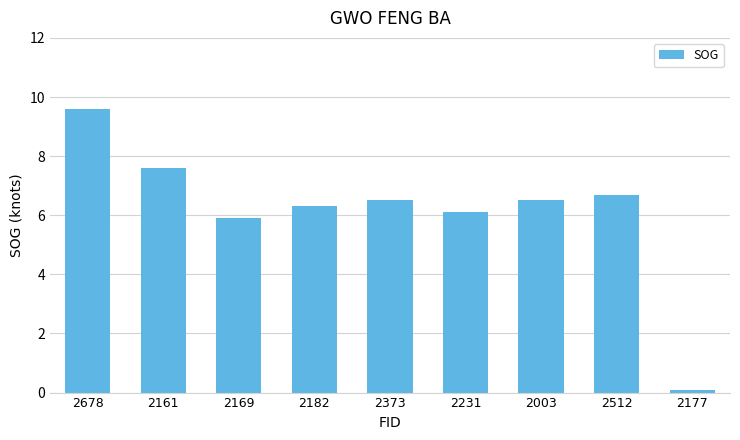

What is the label of the 2nd bar from the left?

2161